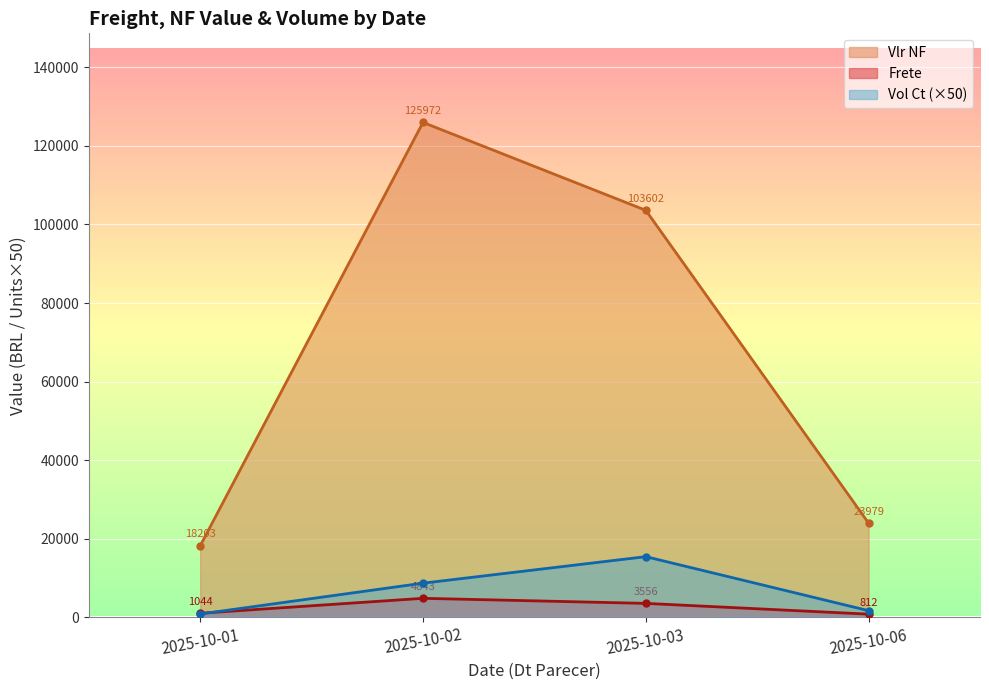

The value of Frete at 13 is 77.7. True or false?

False